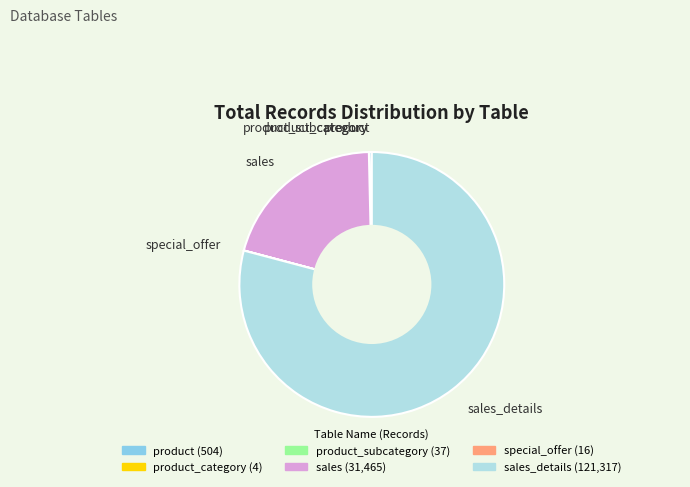

Between sales and sales_details, which is larger?

sales_details